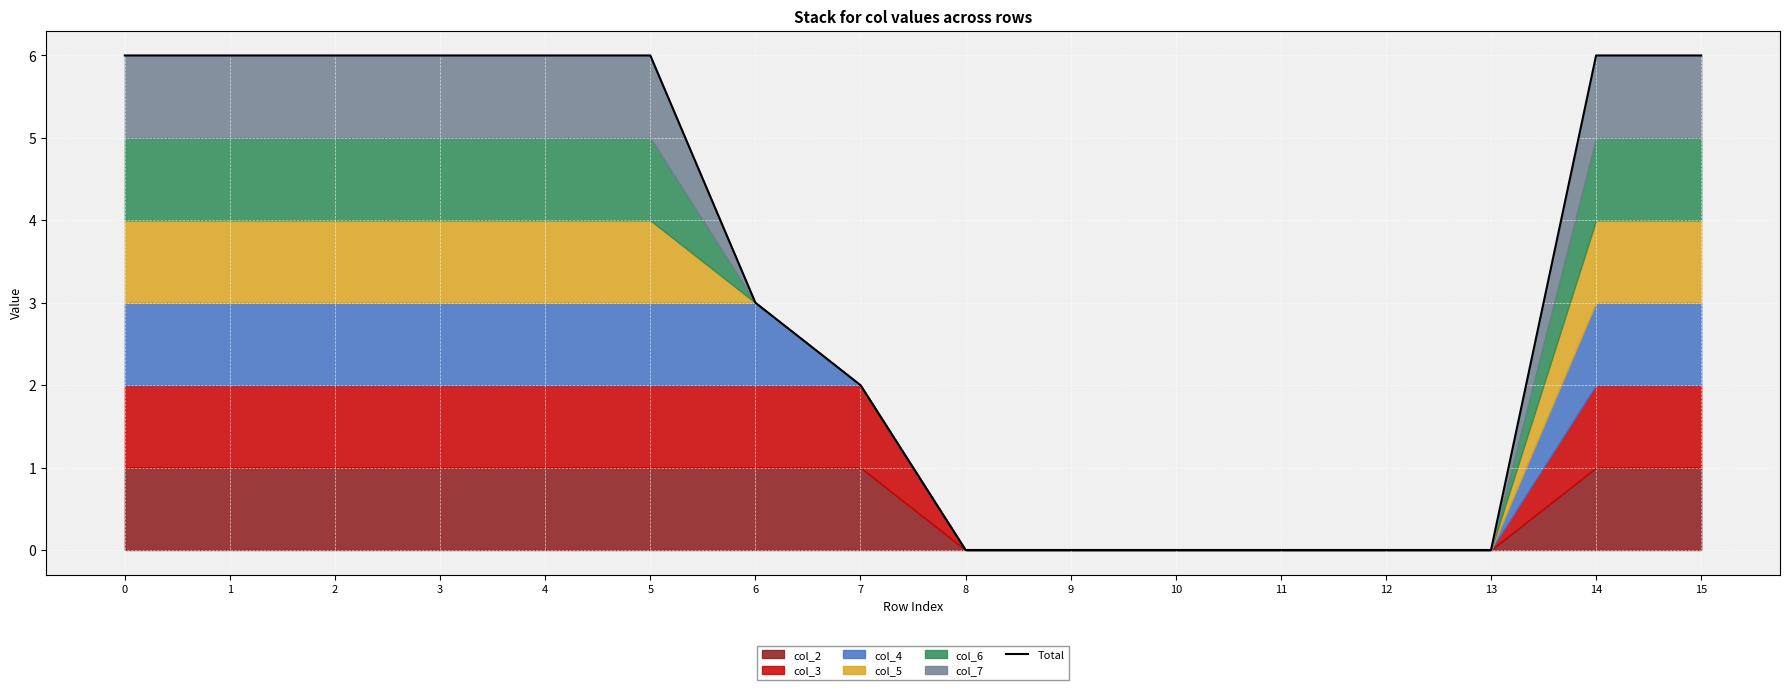

How many lines are shown in the chart?

1